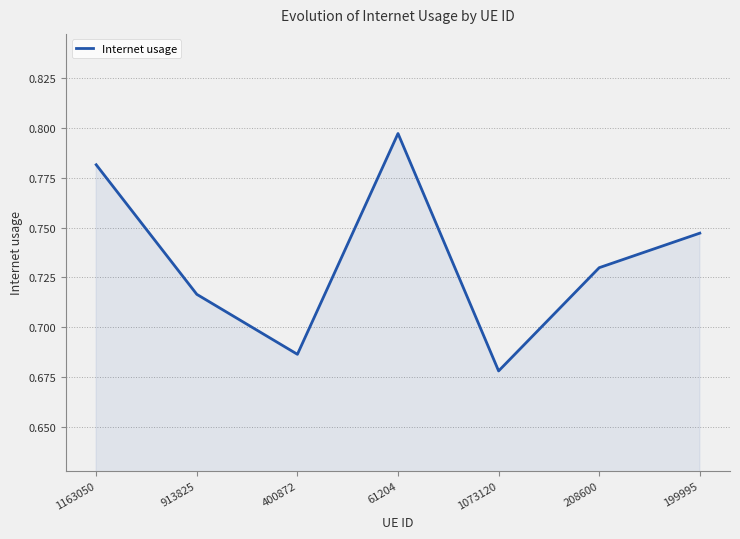

What is the difference between the maximum and minimum values?

0.1